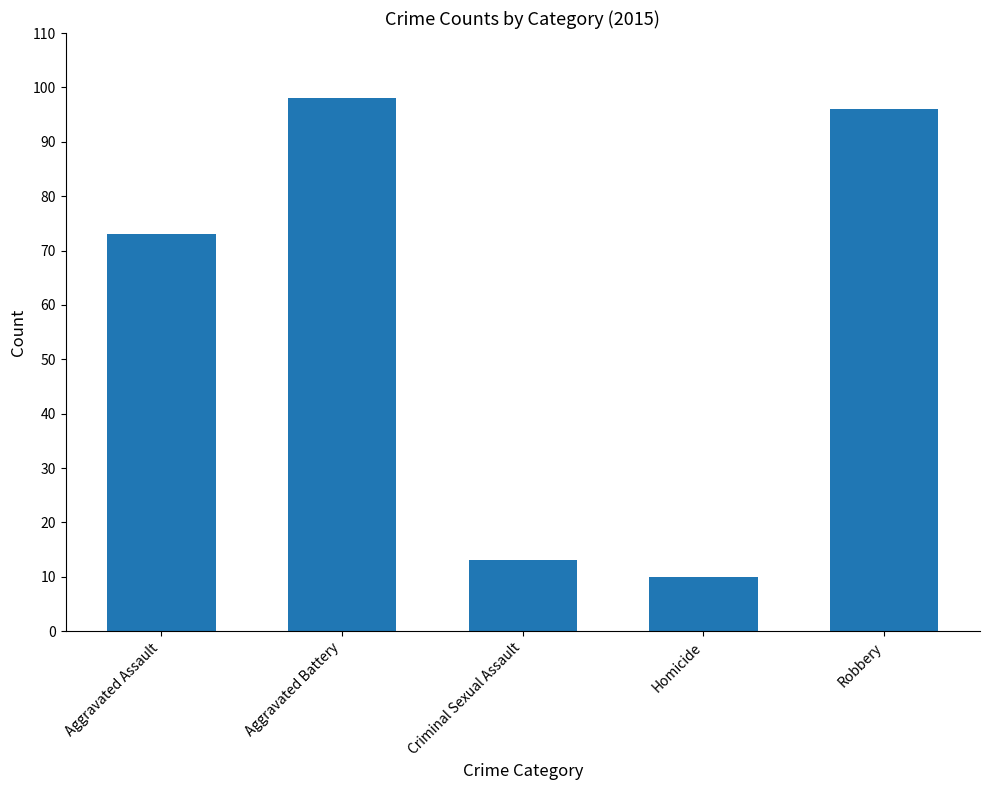

What is the label of the 3rd bar from the right?

Criminal Sexual Assault